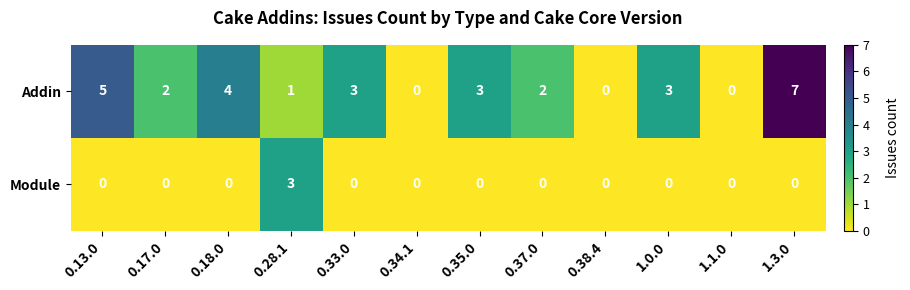

Which series has the largest total across all categories?

Addin